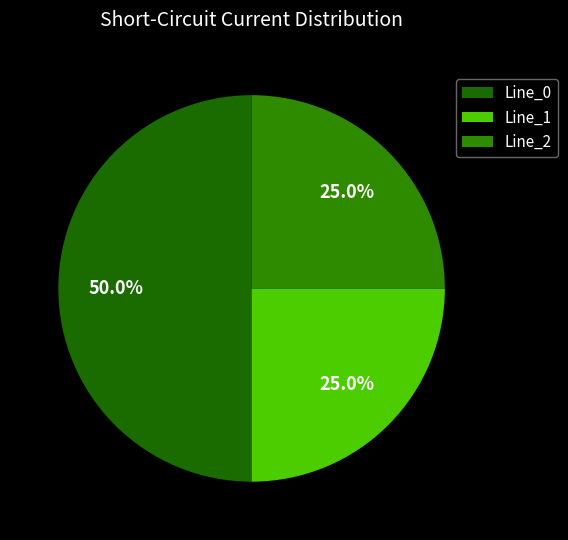

How many slices are in this pie chart?

3